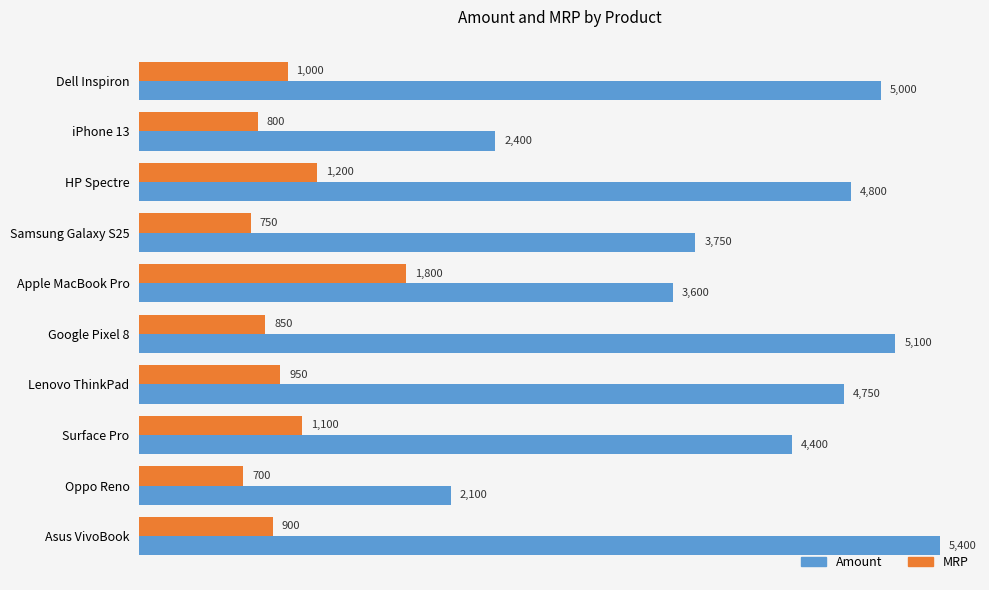

At which category is the sum across all series the highest?

Asus VivoBook